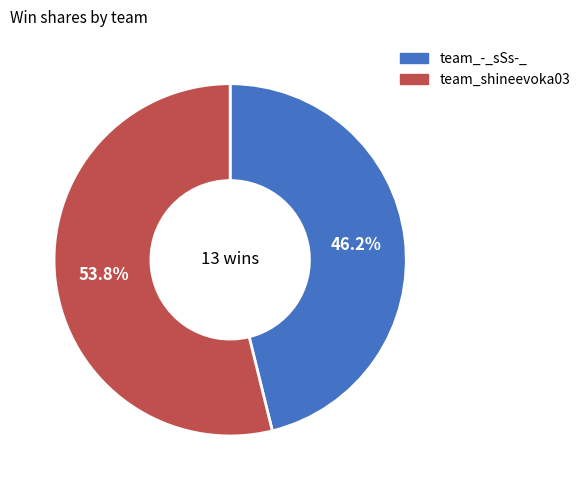

Is there a majority slice in this chart?

Yes